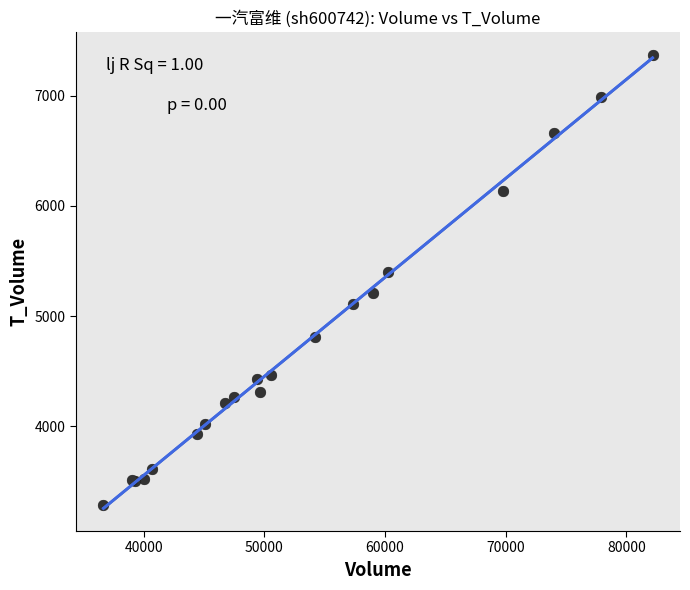

What Y value in the scatter plot is closest to 5331?

5397